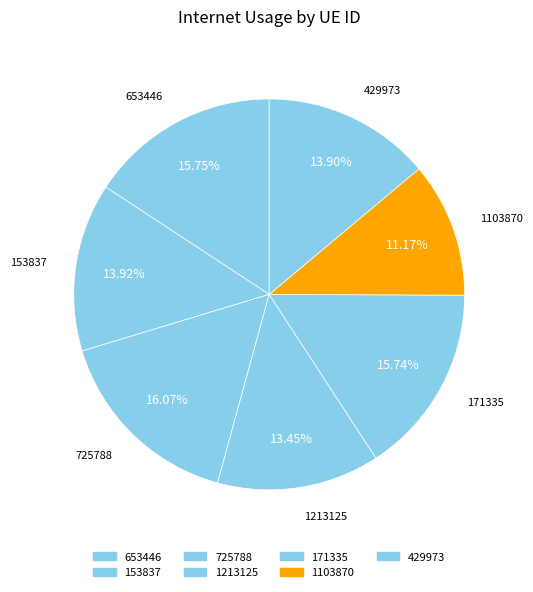

The 1213125 slice represents 26% of the pie. True or false?

False